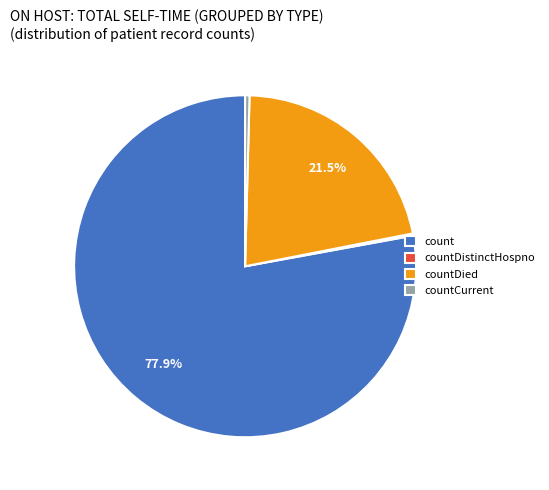

Is the sum of countDied and countCurrent greater than half?

No